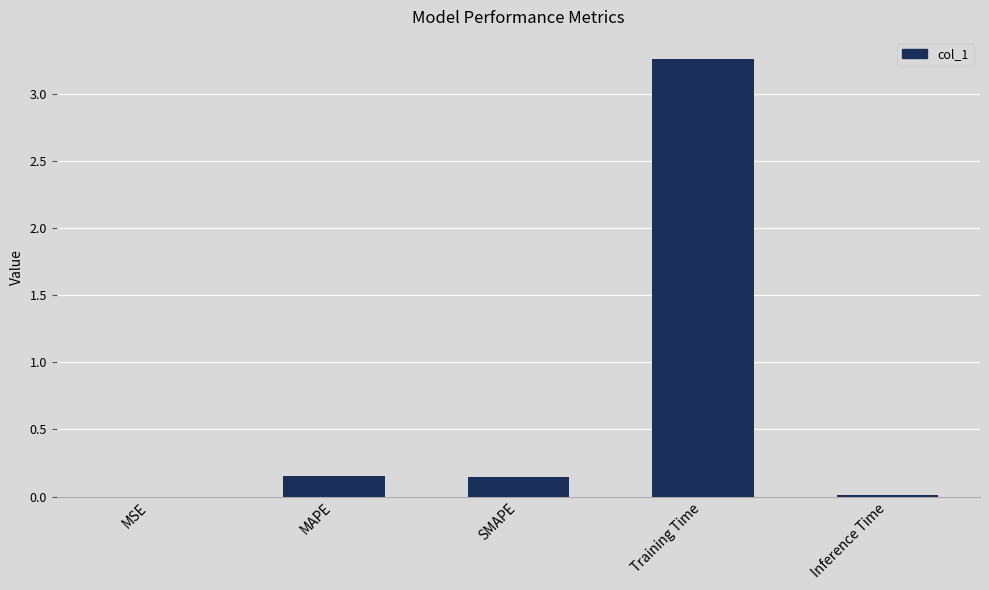

Which has a higher value, MSE or SMAPE?

SMAPE